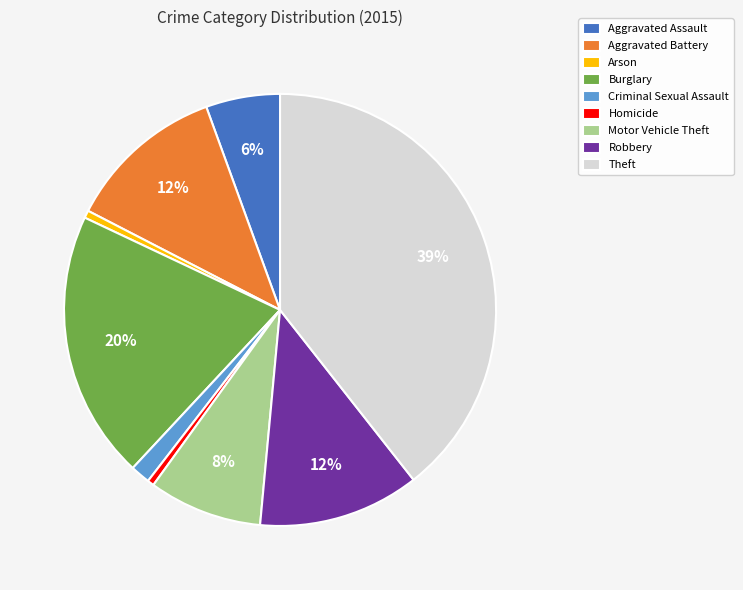

True or false: Theft accounts for 34% of the total.

False